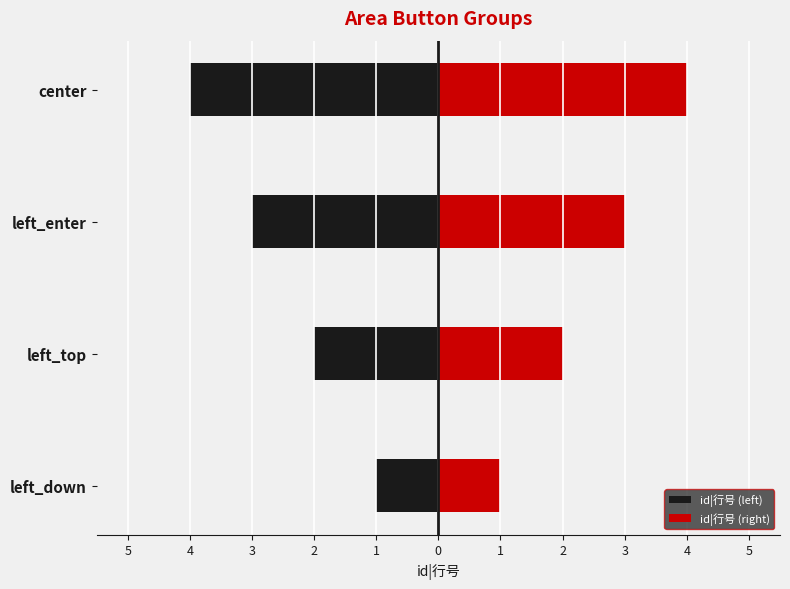

How many id|行号 (left) values are between -3 and -1?

3